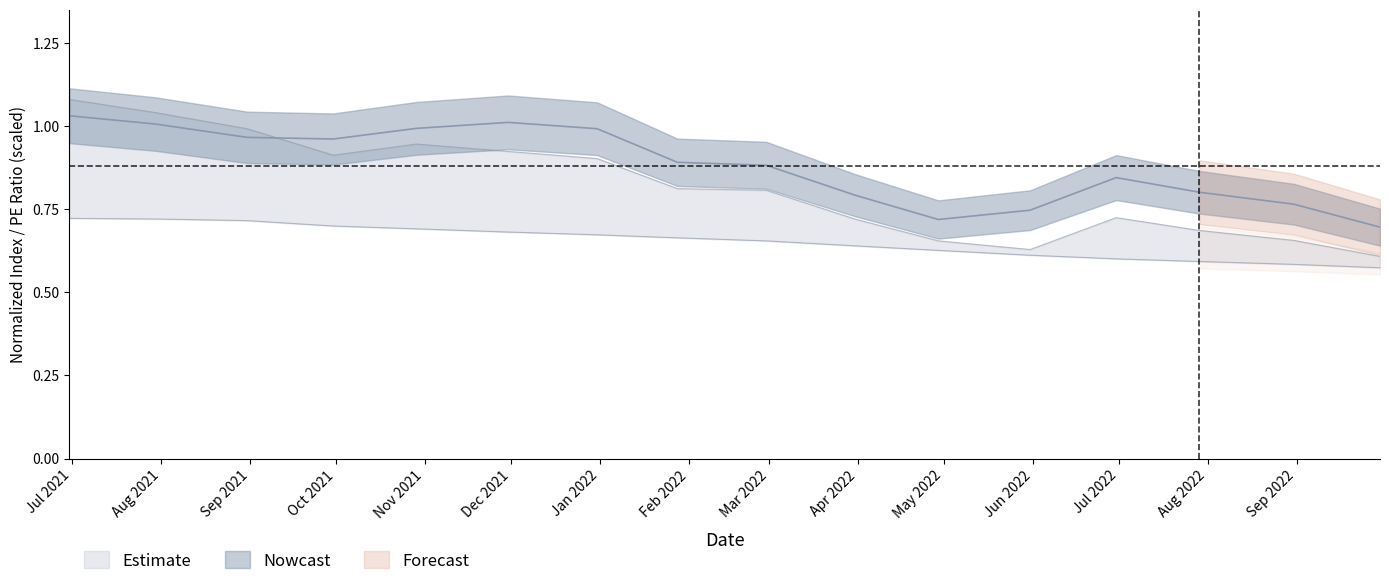

What is the average value of the PE series?

0.8